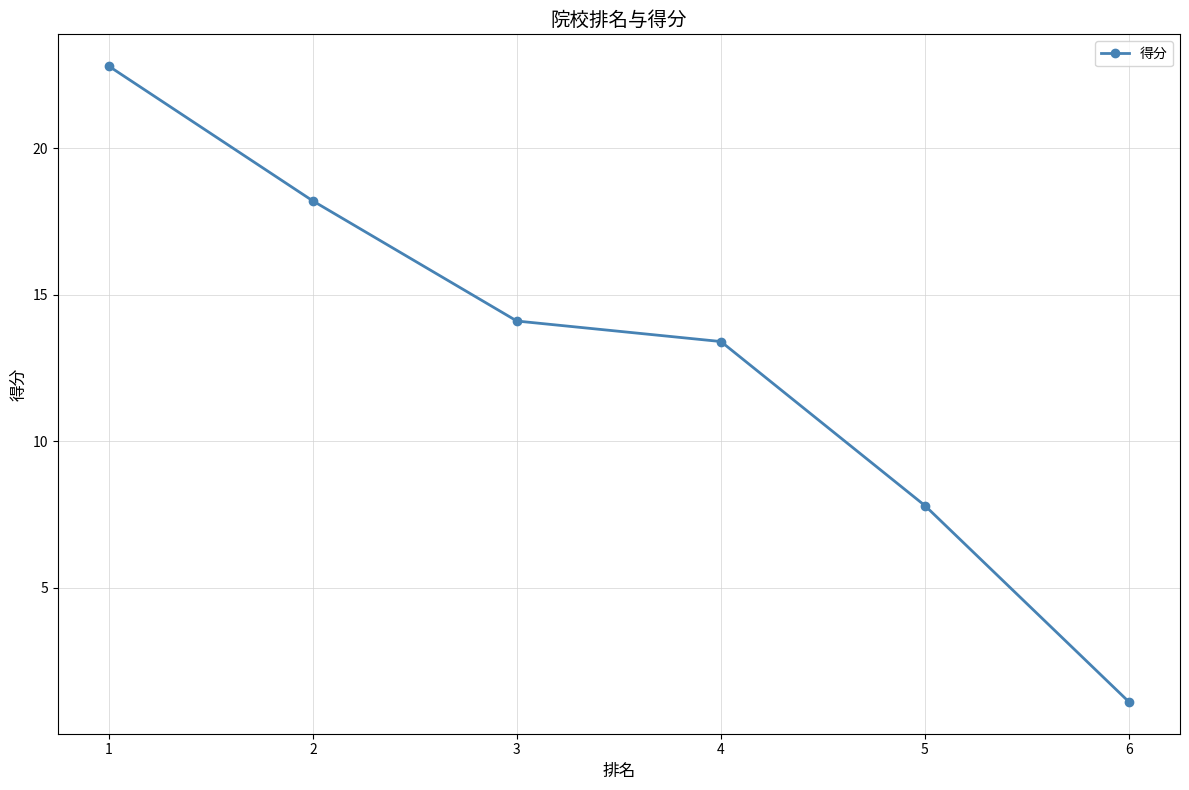

Does the chart have visible grid lines?

Yes